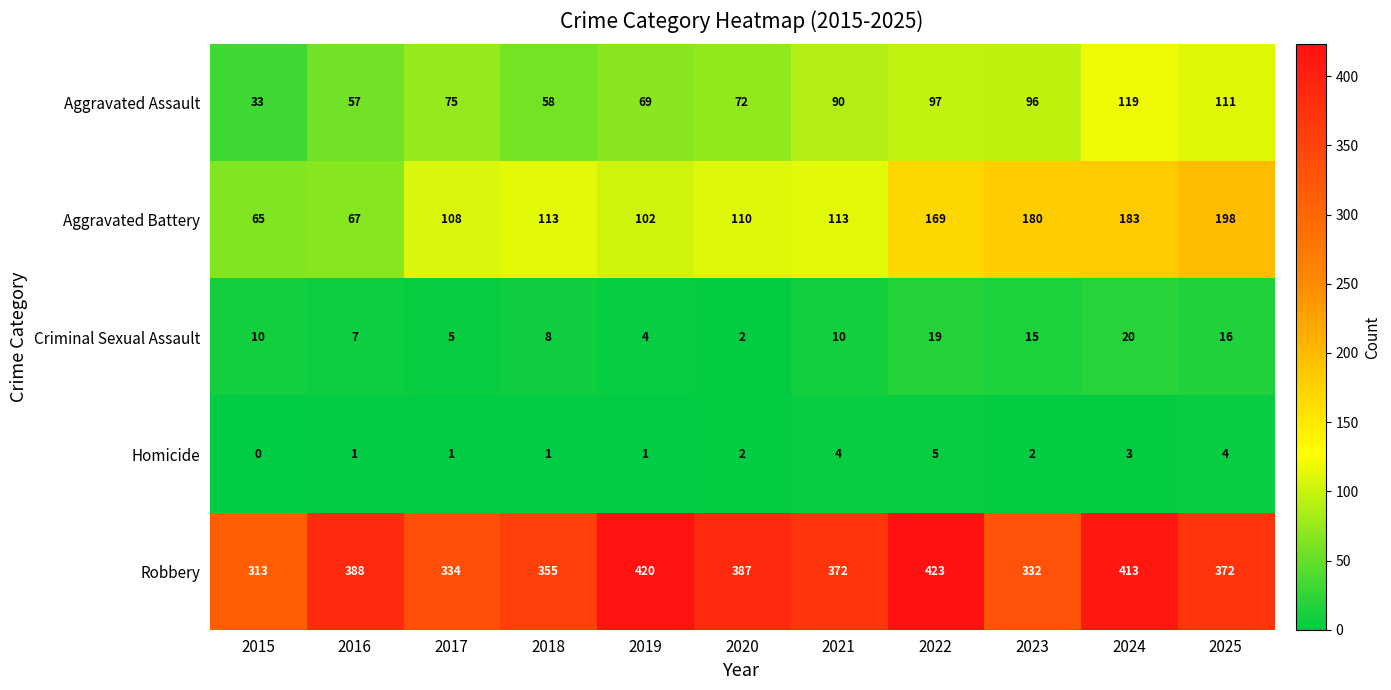

What value does the Robbery series have at 2020?

387